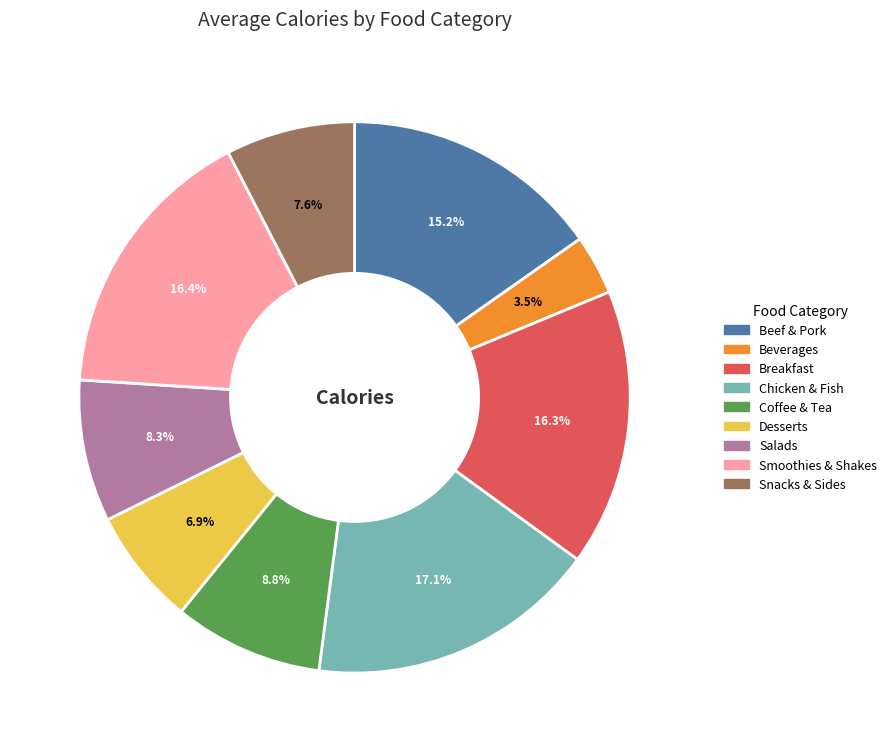

Combined, do Chicken & Fish and Coffee & Tea account for over 50%?

No